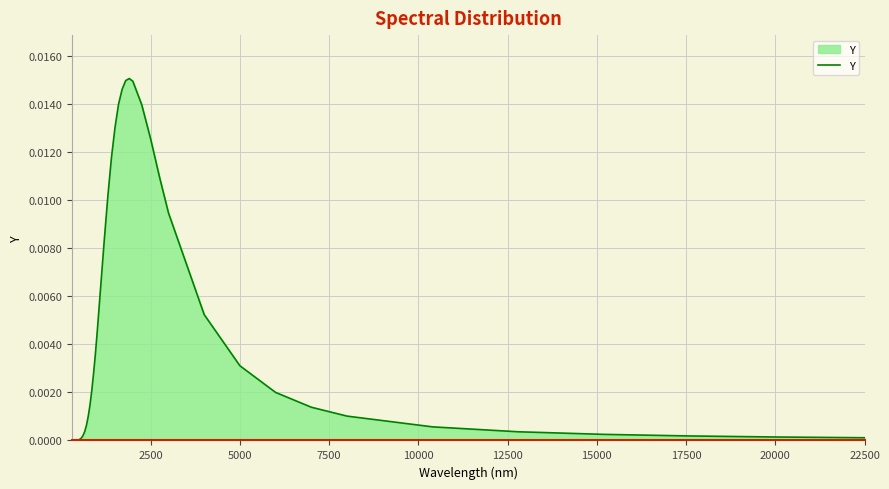

Is it true that the value at 20000 is 0.0?

True